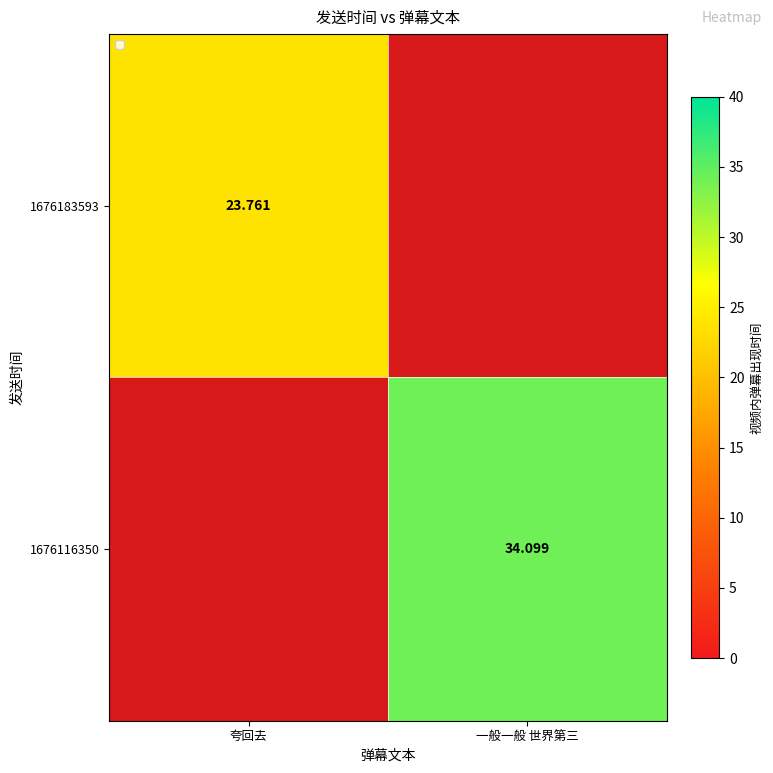

Between 夸回去 and 一般一般 世界第三, which is larger?

一般一般 世界第三